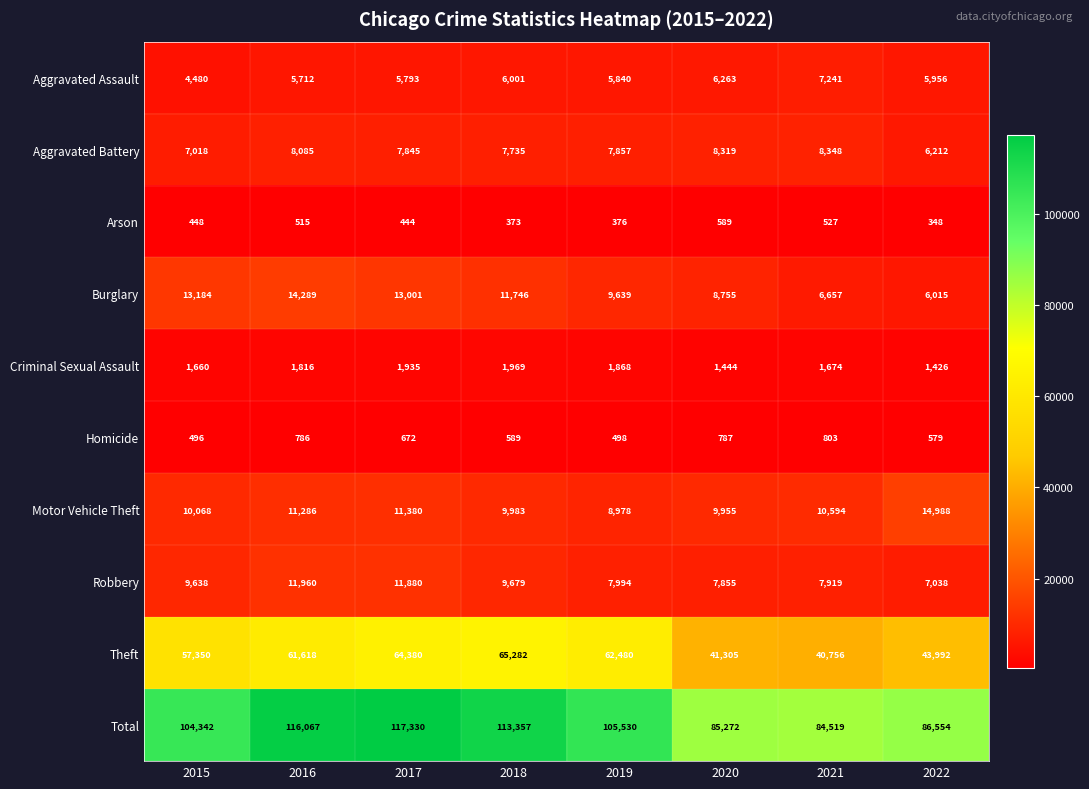

Rank the series by their maximum value, from highest to lowest.

Total, Theft, Motor Vehicle Theft, Burglary, Robbery, Aggravated Battery, Aggravated Assault, Criminal Sexual Assault, Homicide, Arson